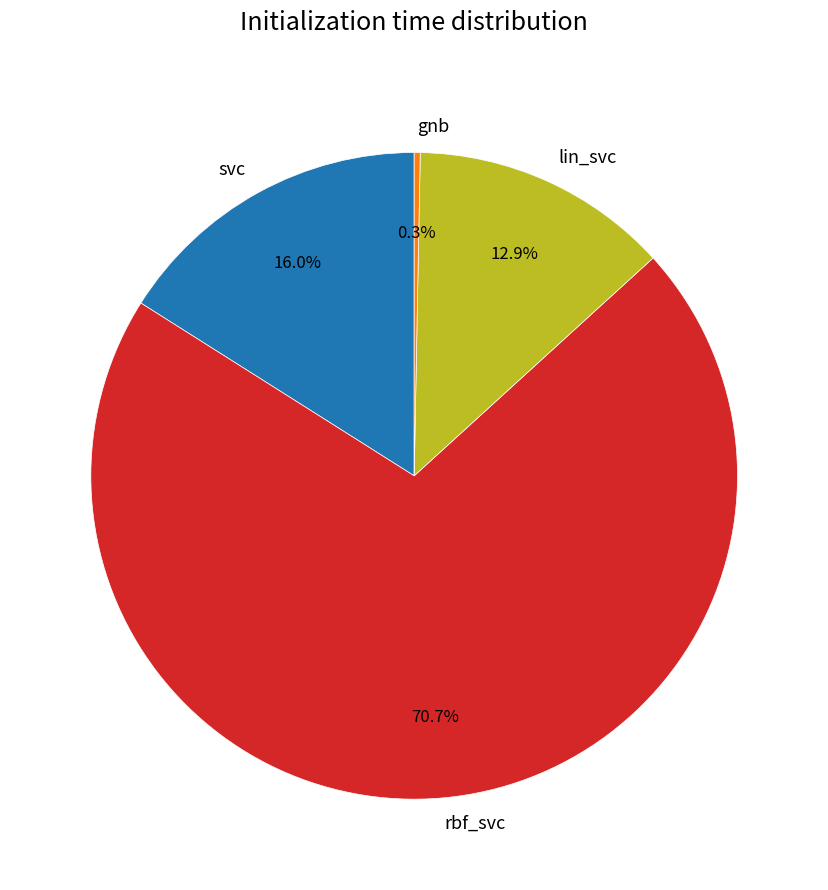

What percentage is the svc slice, to the nearest percent?

16%